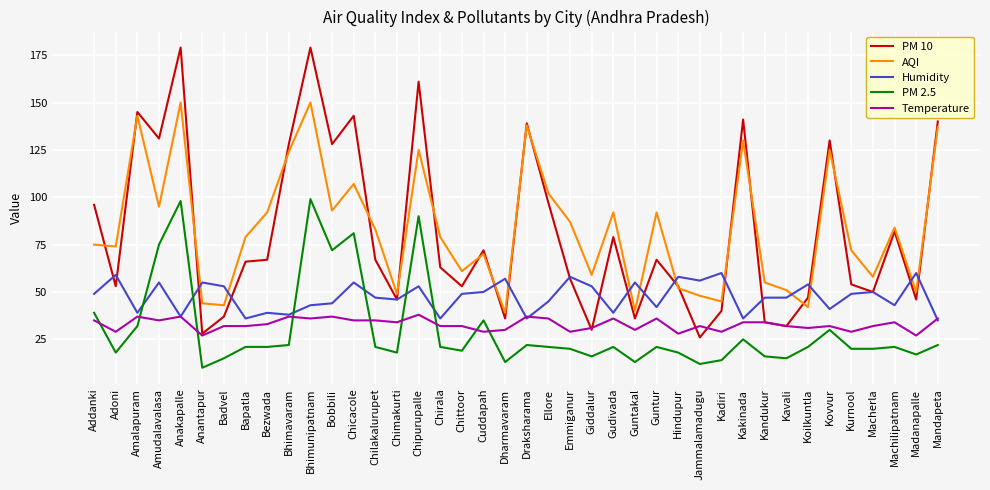

What is the smallest value displayed?

10